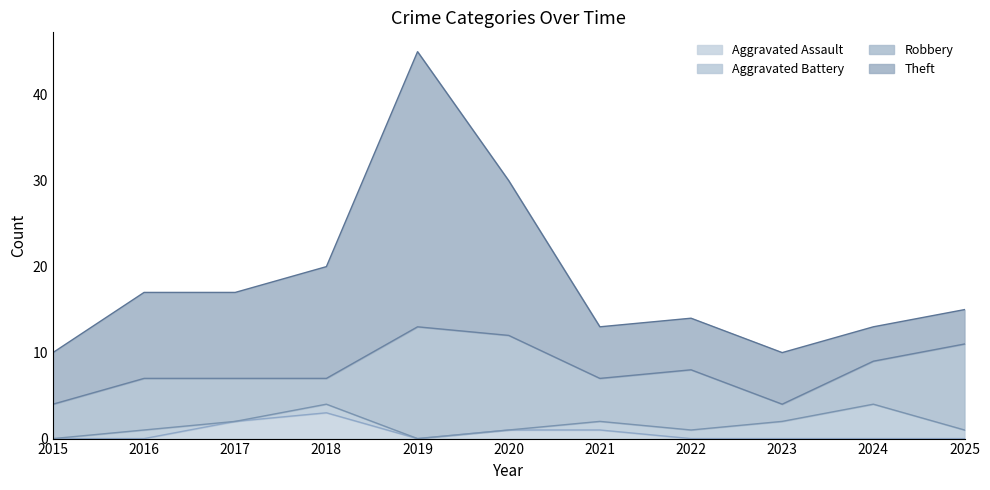

At which category is the sum across all series the highest?

2019